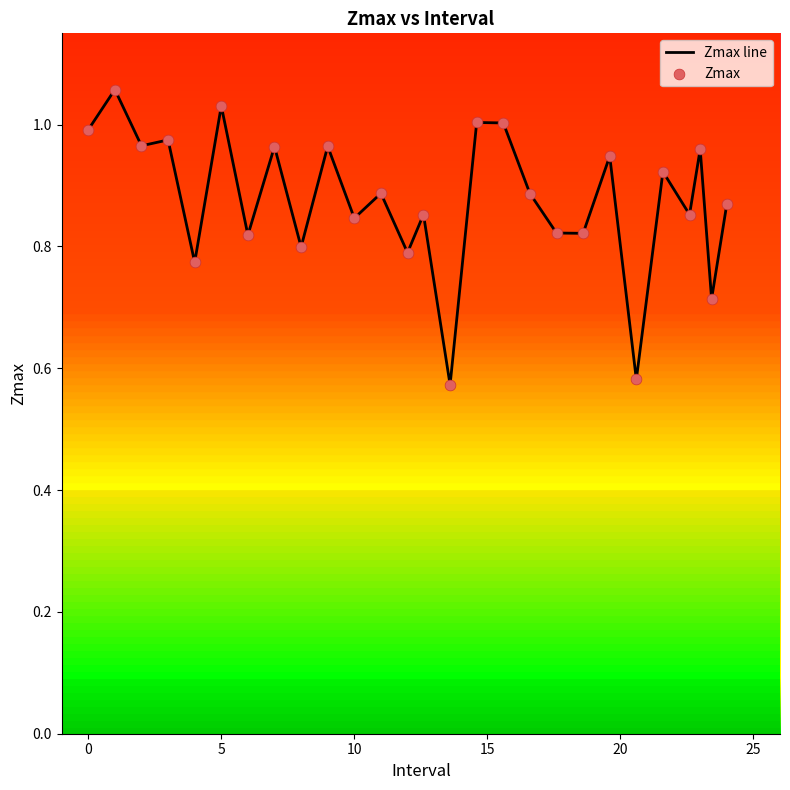

What is the difference between the maximum and minimum values?

0.5